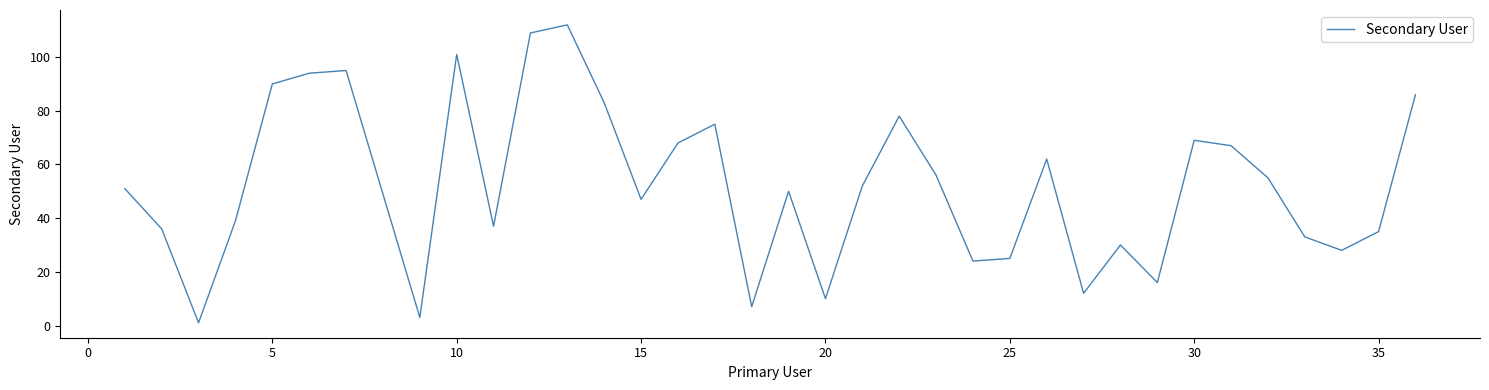

What is the difference between the maximum and minimum values?

111